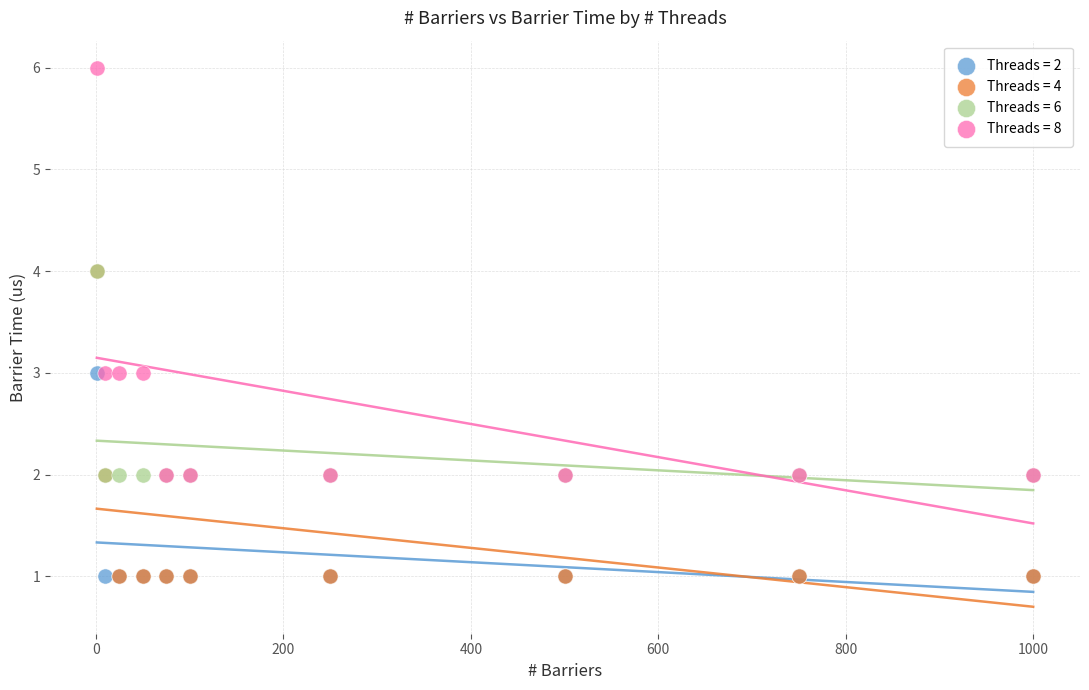

What are all the series names shown in the legend?

Threads = 2, Threads = 4, Threads = 6, Threads = 8